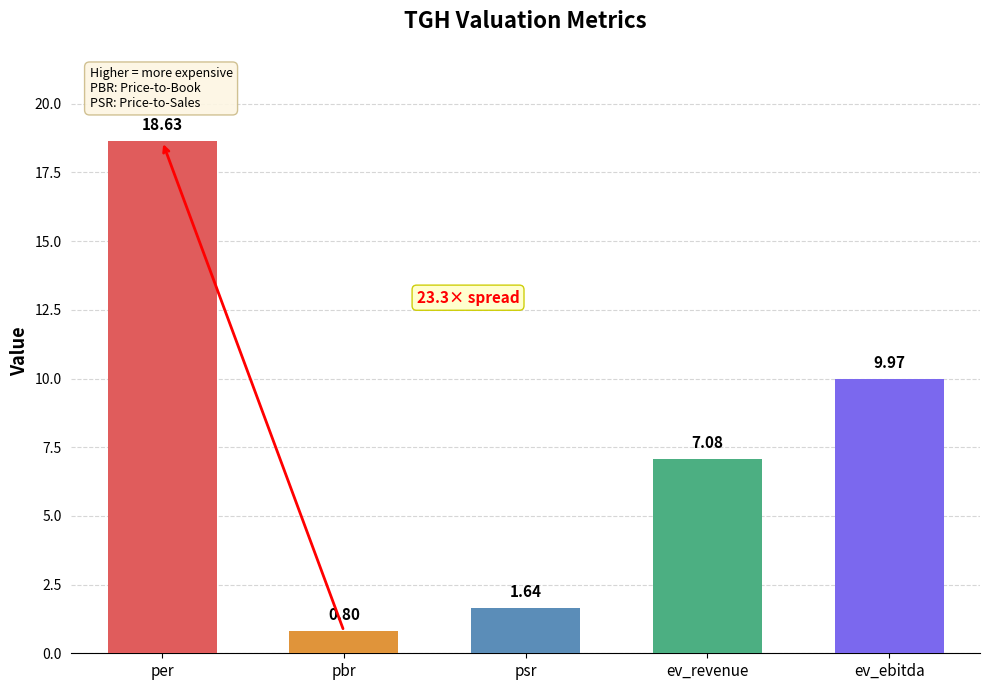

What is the difference between the maximum and minimum values?

17.8